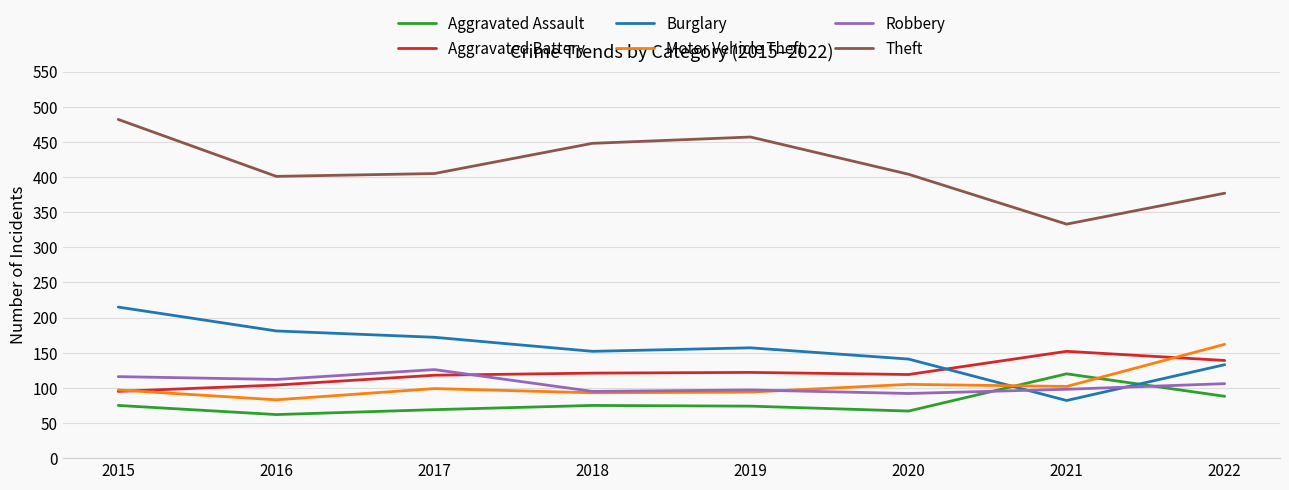

True or false: Aggravated Assault and Aggravated Battery cross at least once.

False